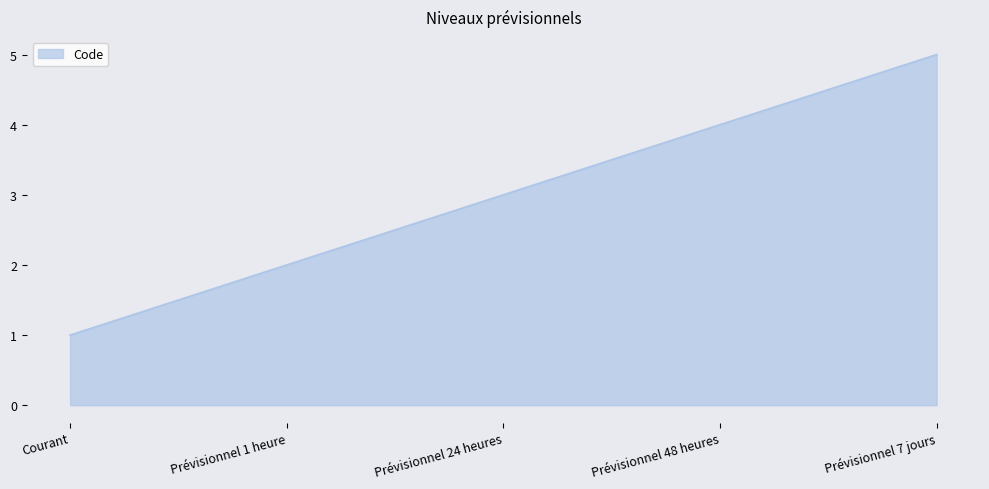

Rank the categories by value from lowest to highest.

Courant, Prévisionnel 1 heure, Prévisionnel 24 heures, Prévisionnel 48 heures, Prévisionnel 7 jours